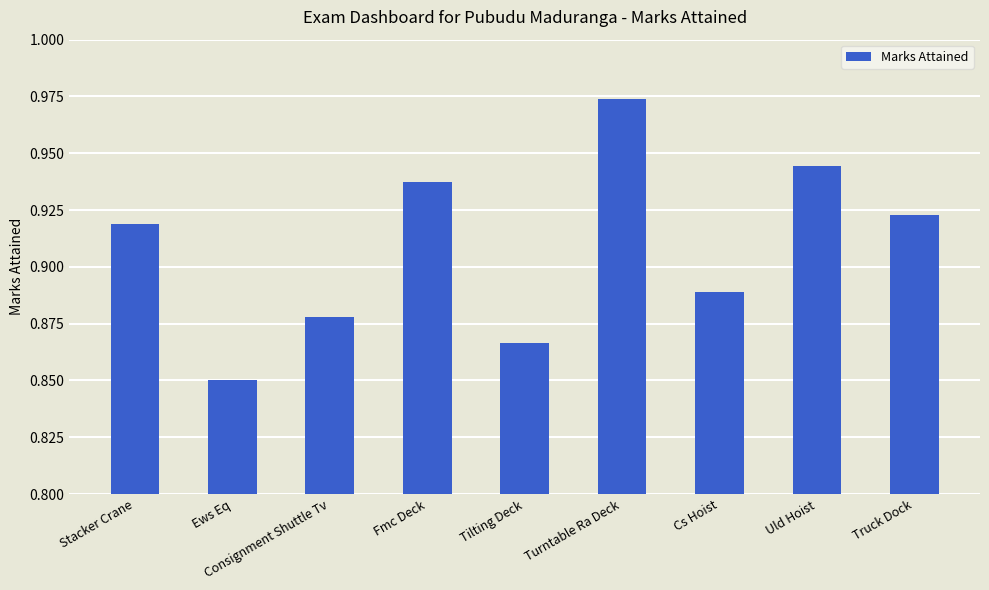

At which category does the chart reach its peak across all series?

Turntable Ra Deck